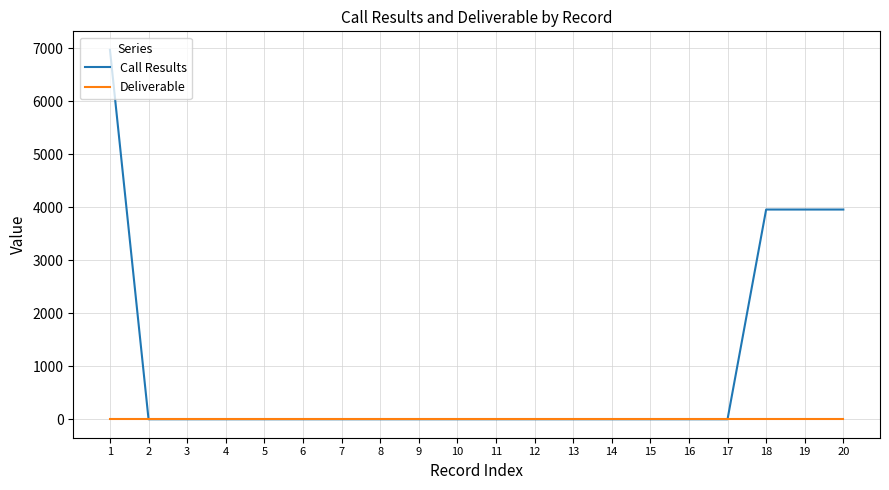

At which category is the sum across all series the highest?

1